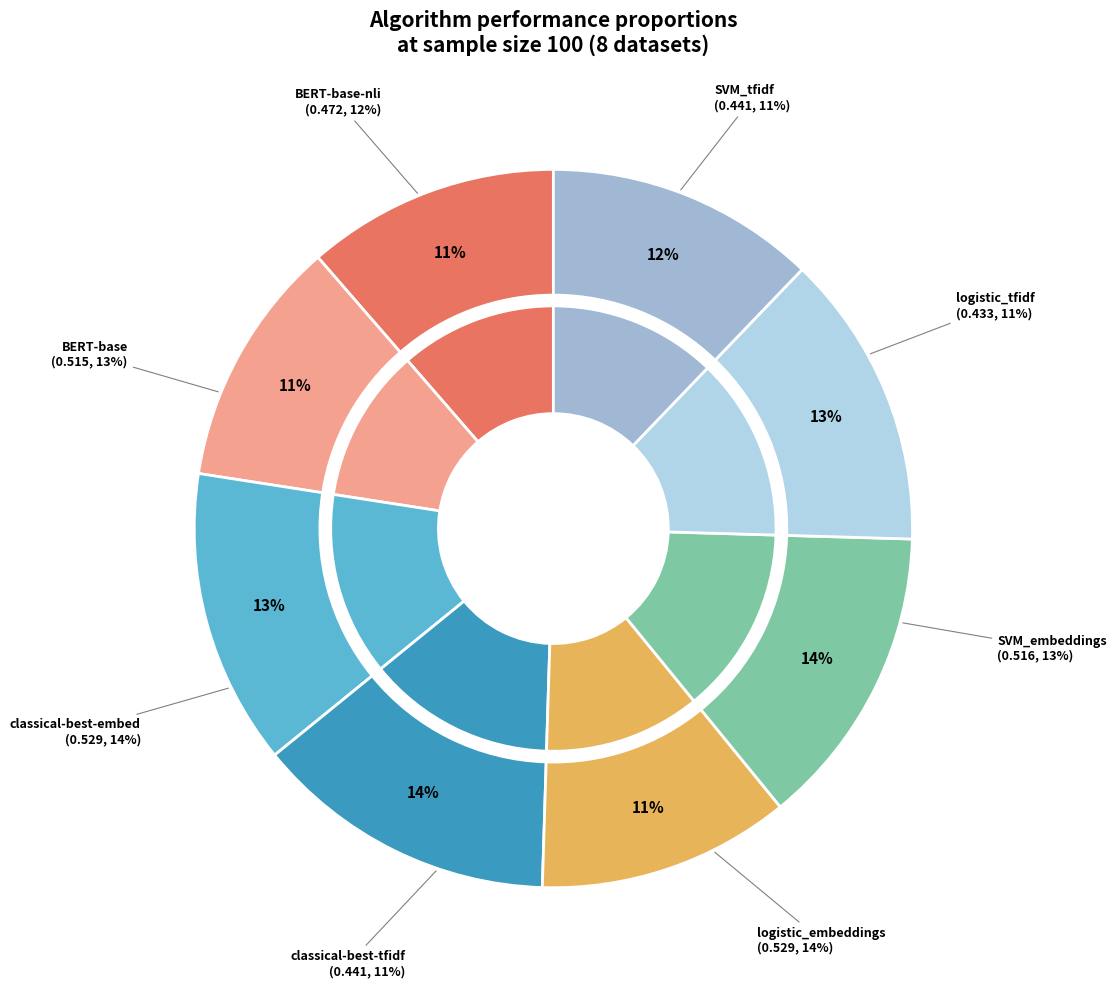

Is there a majority slice in this chart?

No